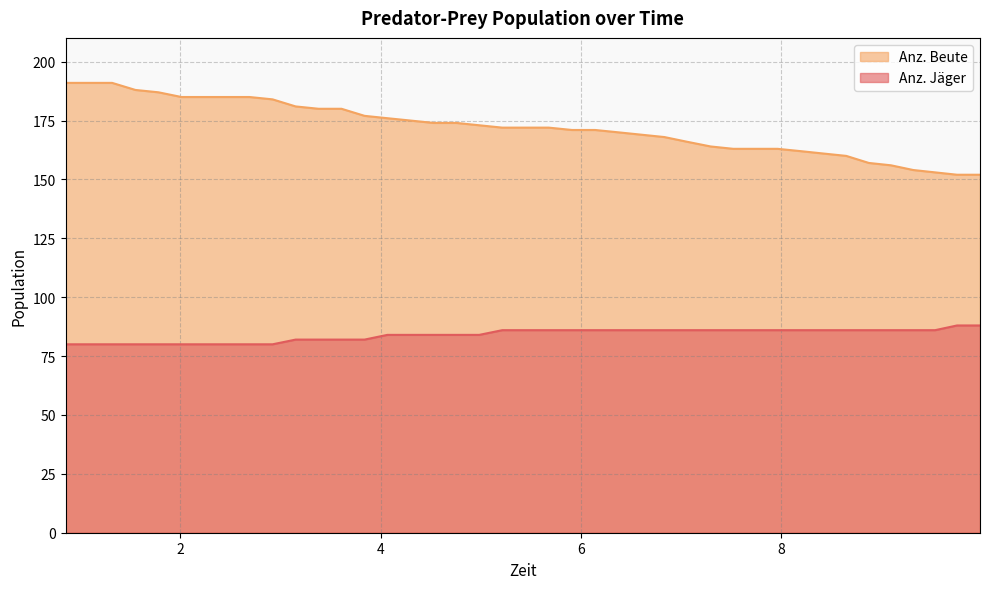

True or false: Anz. Beute and Anz. Jäger intersect in this chart.

False